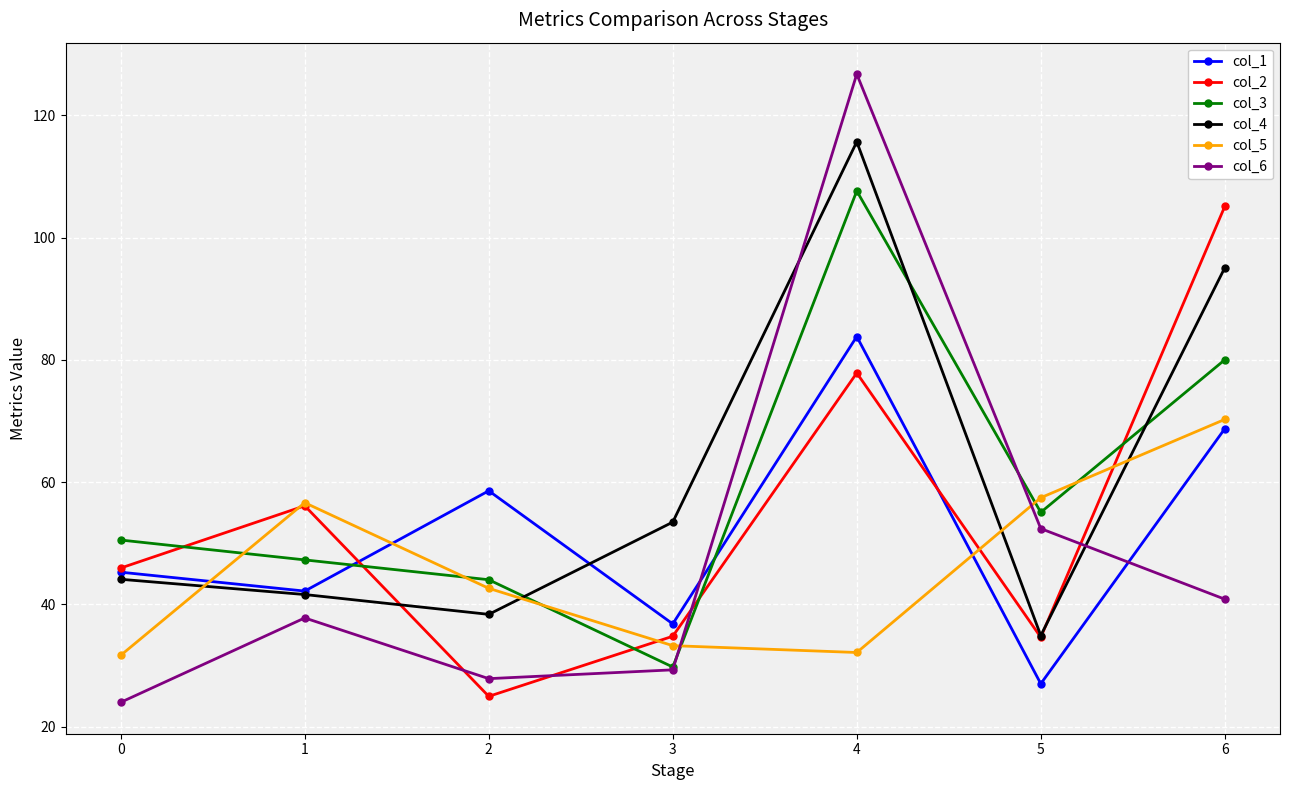

Is it true that col_2 equals 46.0 at 0?

True